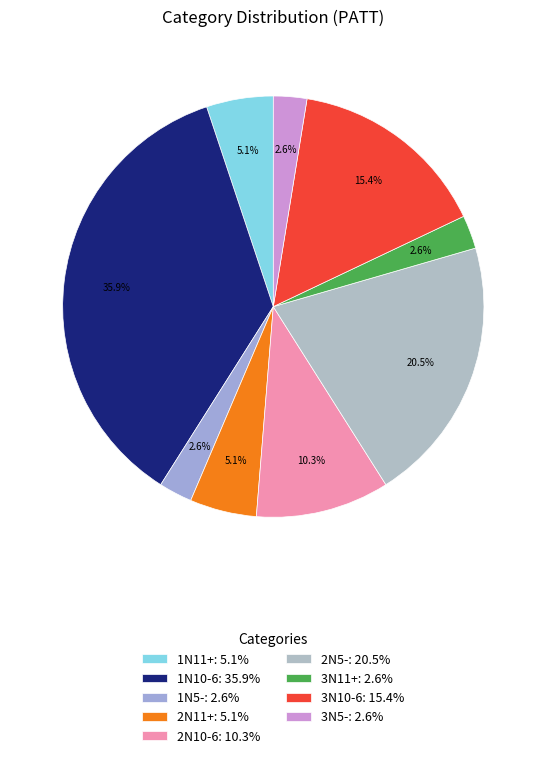

To the nearest percent, what is the difference between the 2N11+ and 1N10-6 slice percentages?

31%